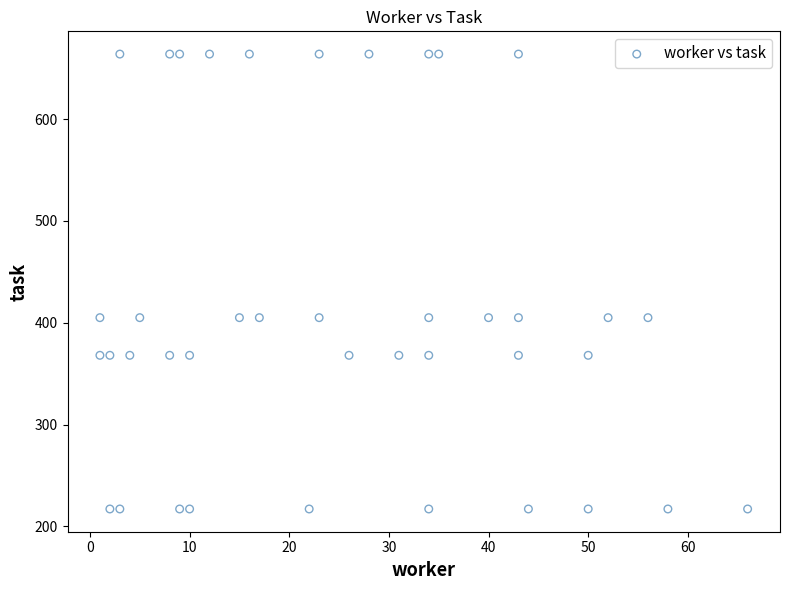

What is the range of X values (max minus min)?

65